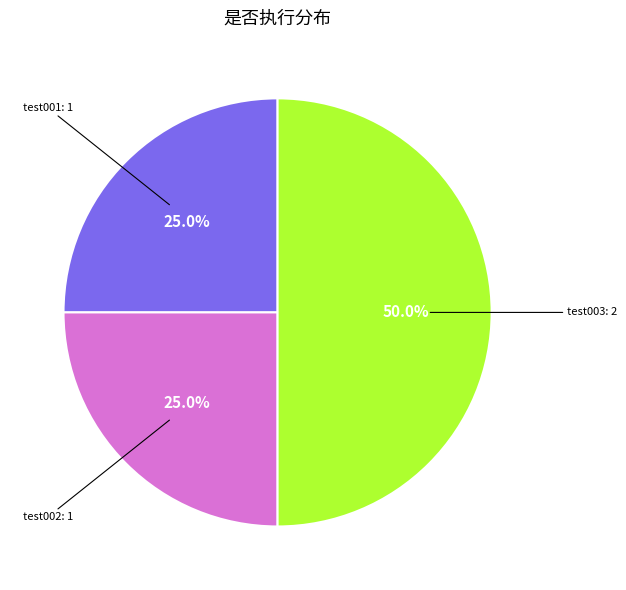

How many slices are in this pie chart?

3